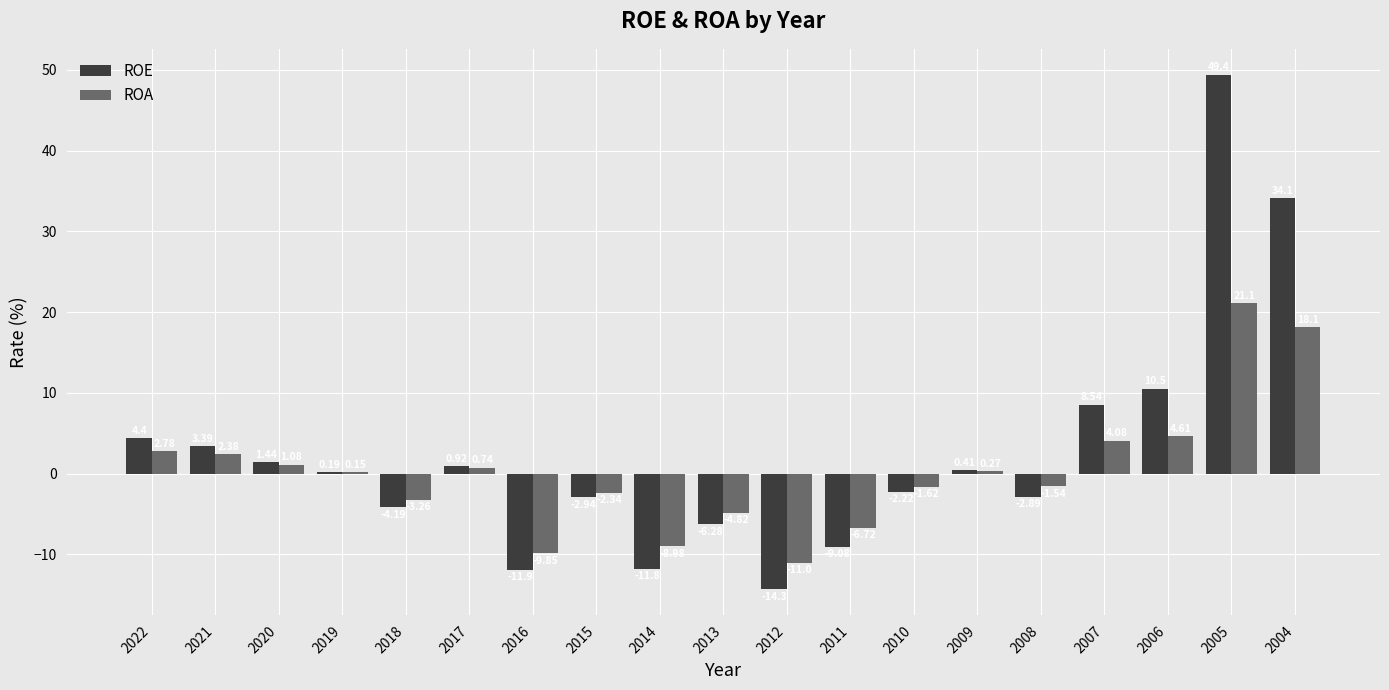

At which category is the sum across all series the highest?

2005